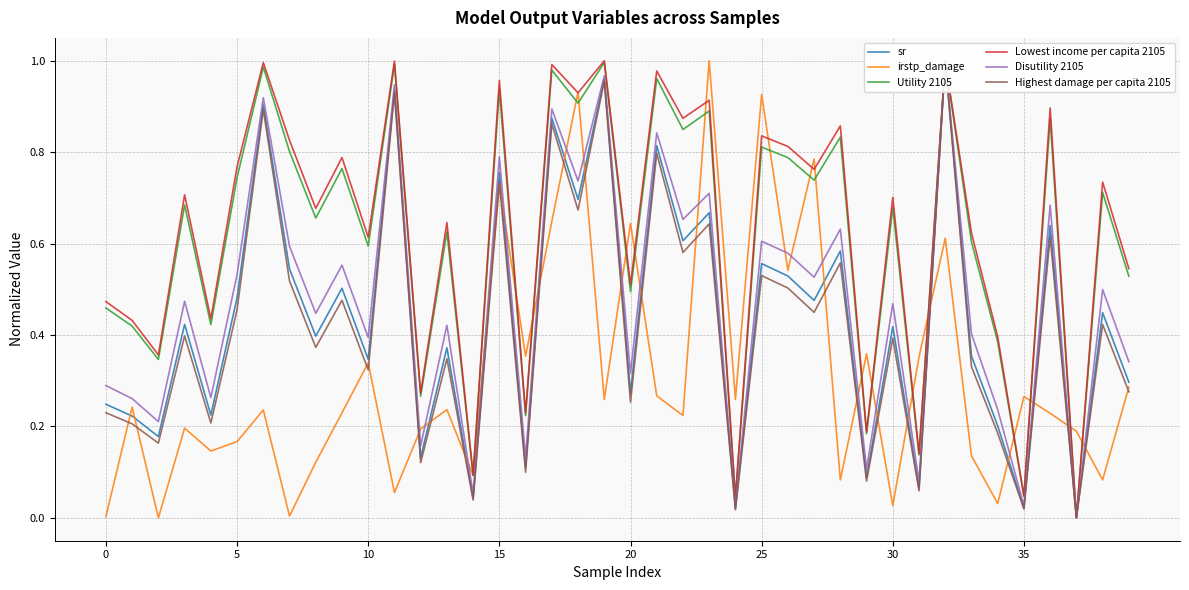

Is it true that irstp_damage equals 0.0 at 0?

True